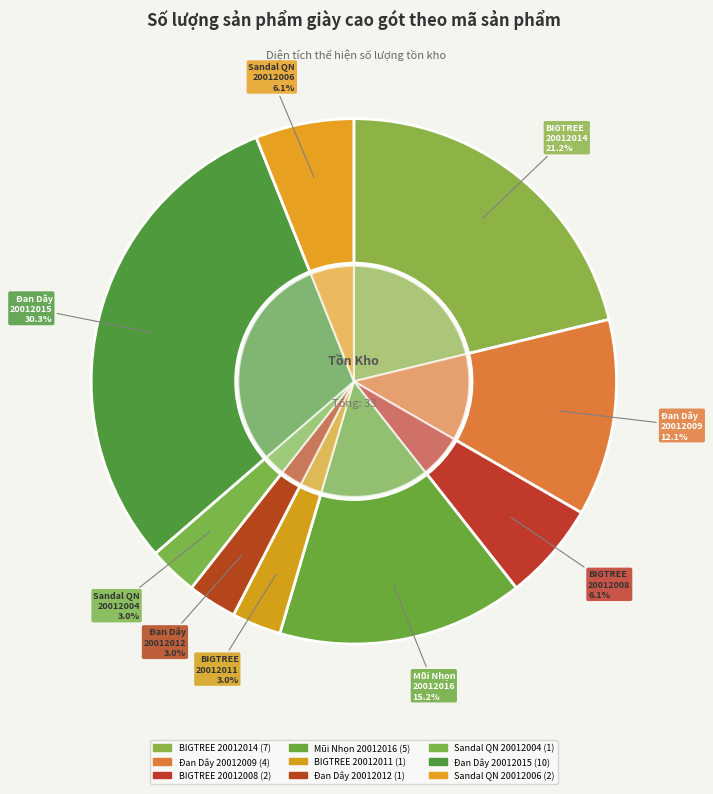

Which slice is the smallest?

Giày Cao Gót BIGTREE
(20012011)